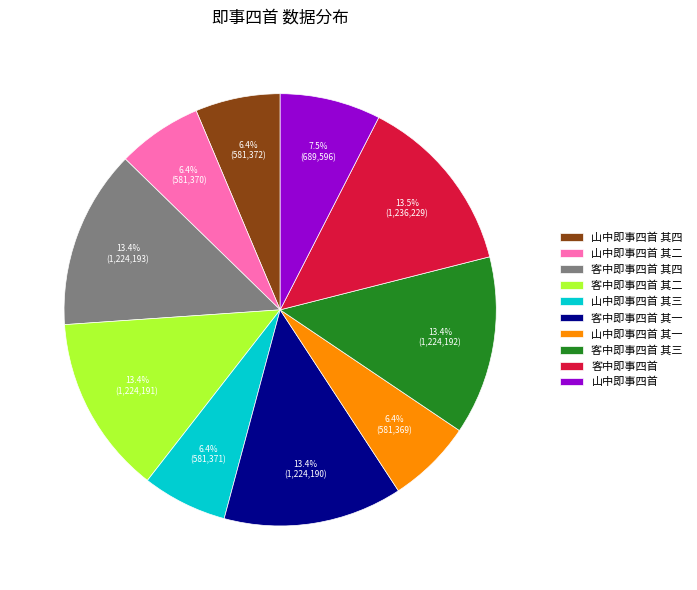

How many slices are in this pie chart?

10